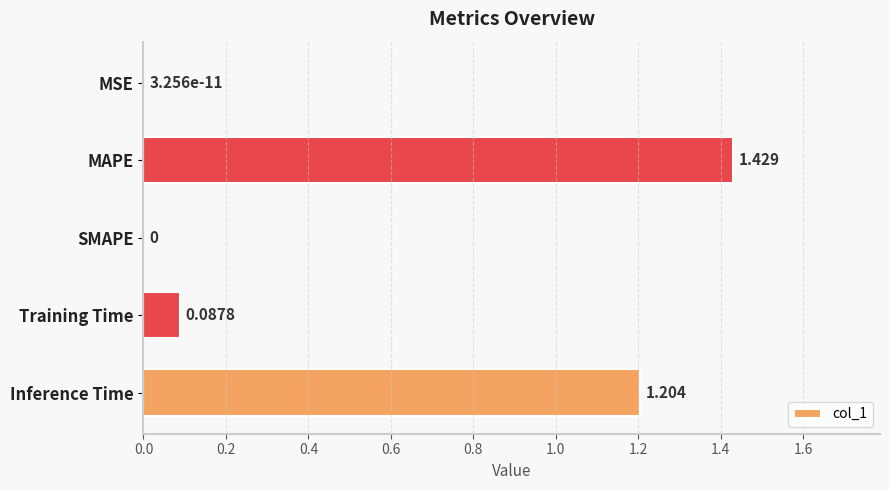

Between MSE and Training Time, which is larger?

Training Time